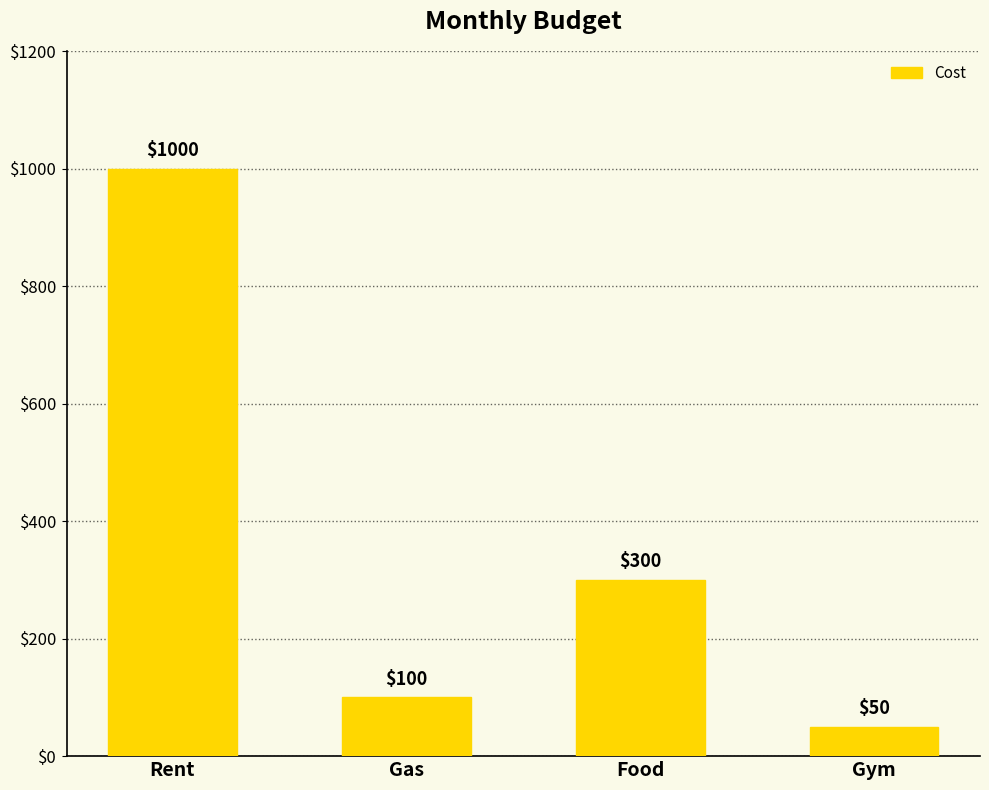

Rank the categories by value from lowest to highest.

Gym, Gas, Food, Rent